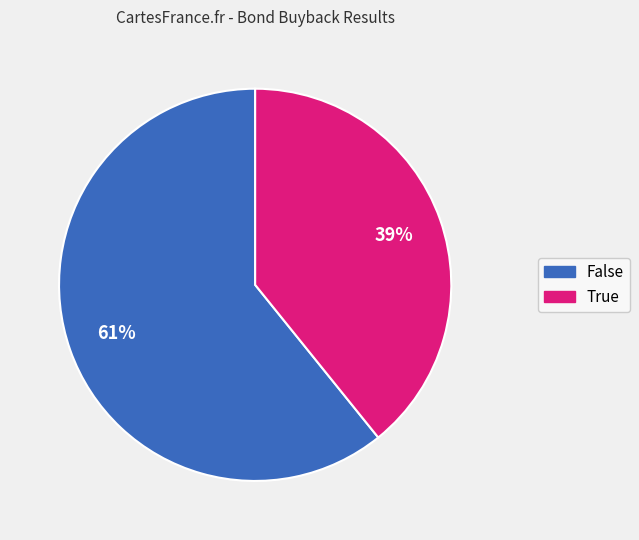

Which has a higher value, True or False?

False